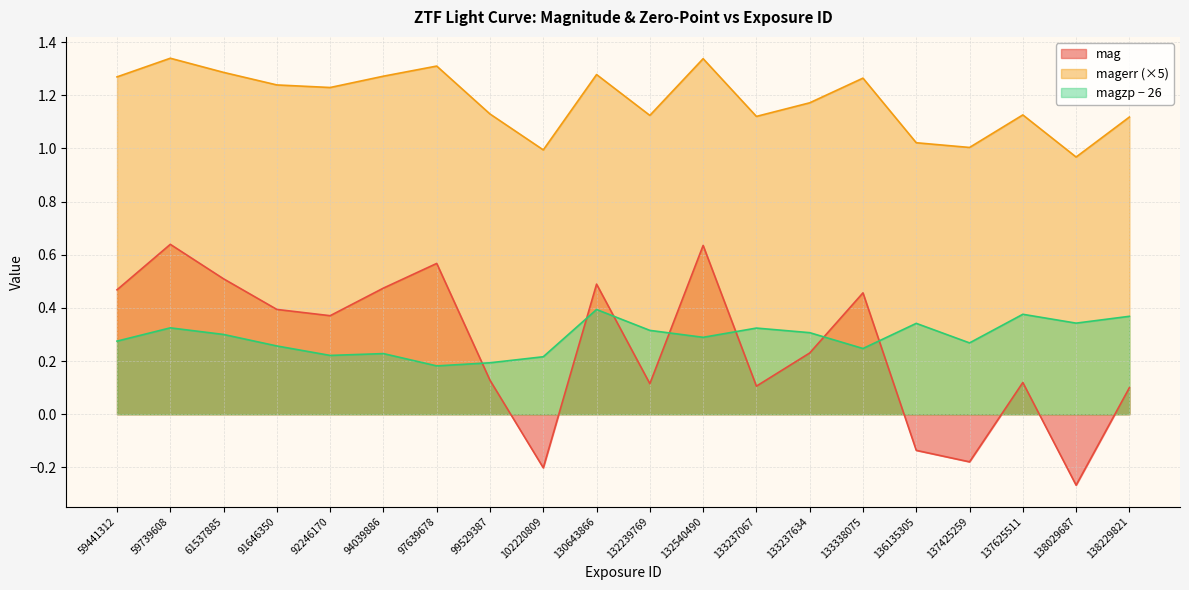

What is the difference between the second highest and second lowest values in the magerr series?

0.3